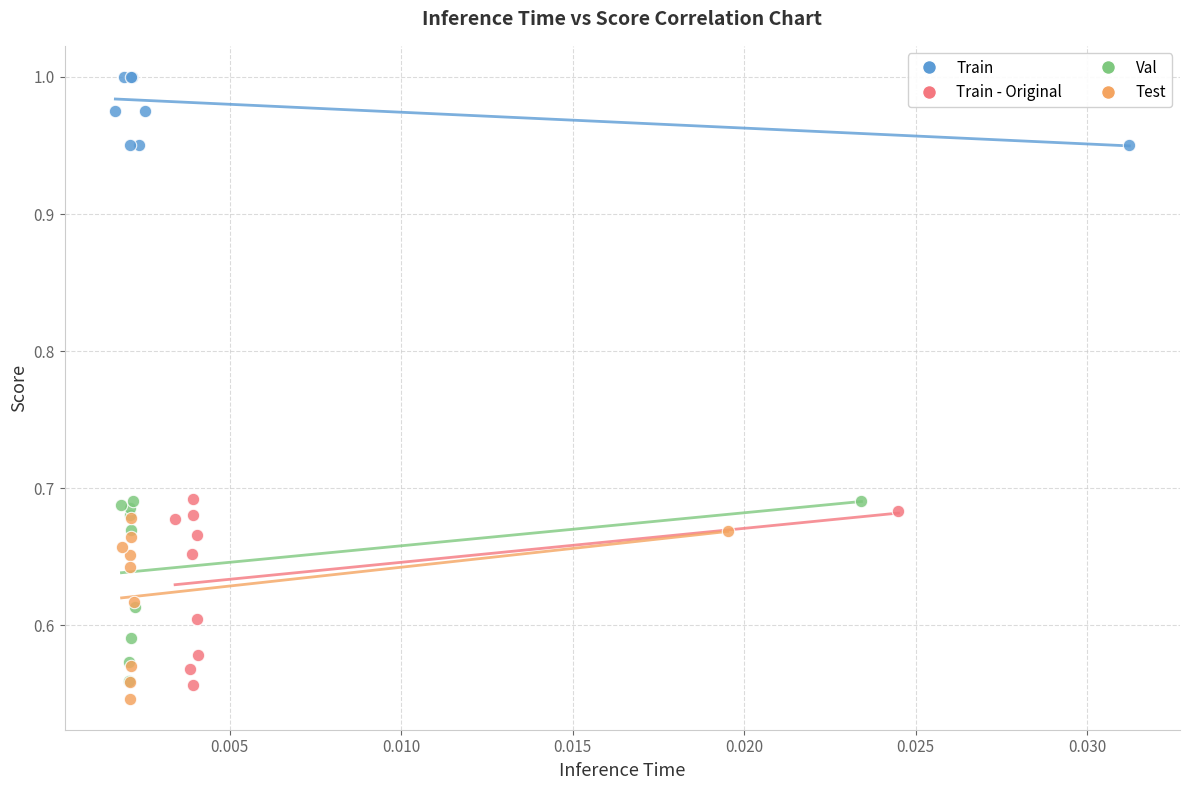

Which series has the largest Y range (max minus min)?

Train - Original